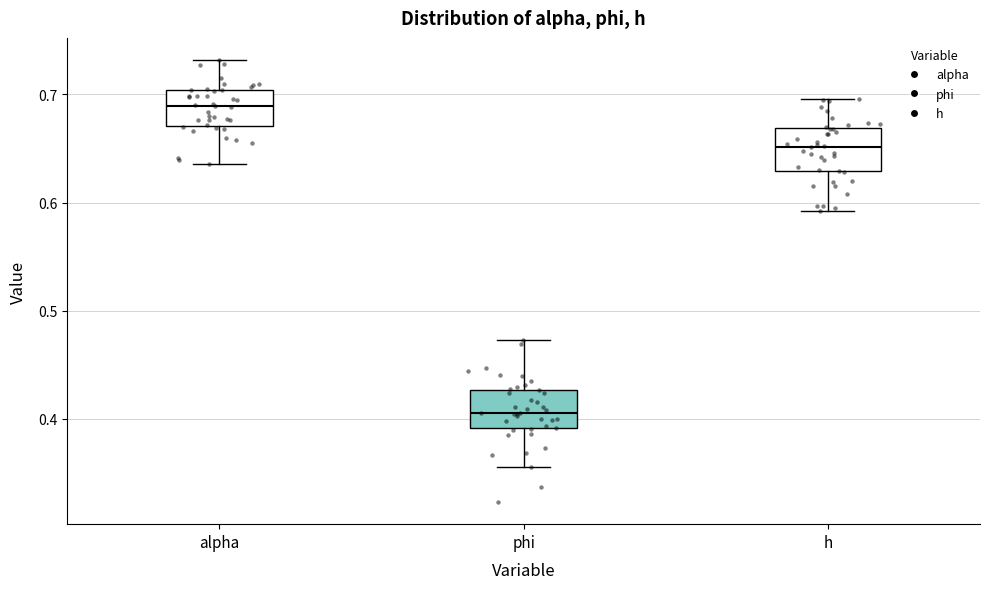

Which box has the lowest median line?

phi